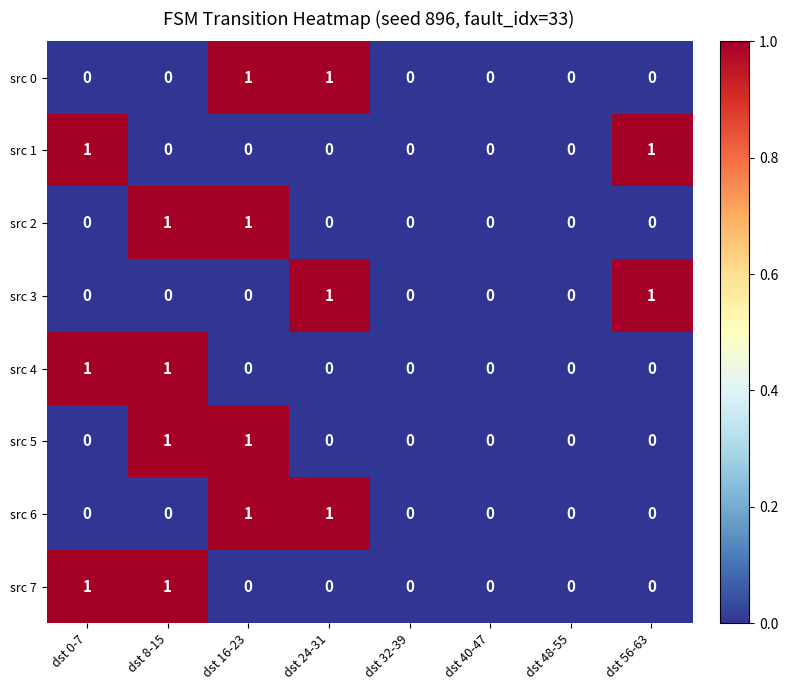

The src 0 series shows 1 at dst 16-23. True or false?

True